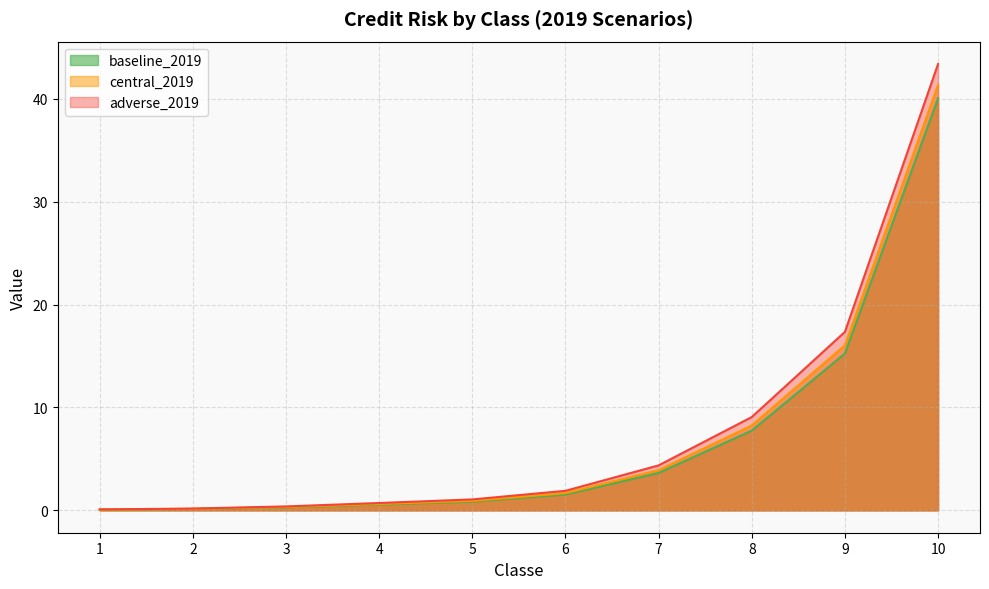

The central_2019 series shows 8.3 at 8. True or false?

True